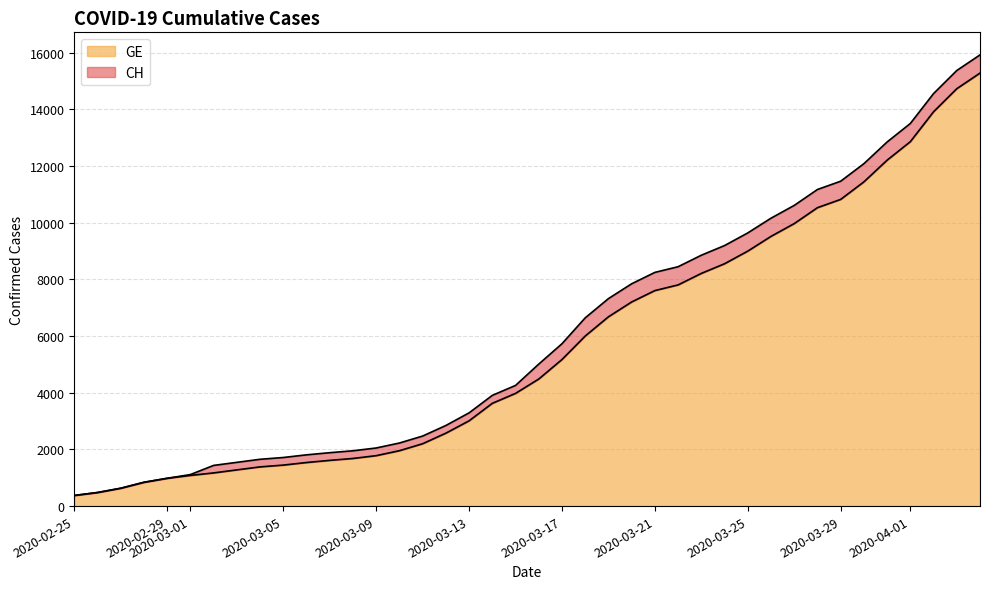

What is the minimum value for GE?

375